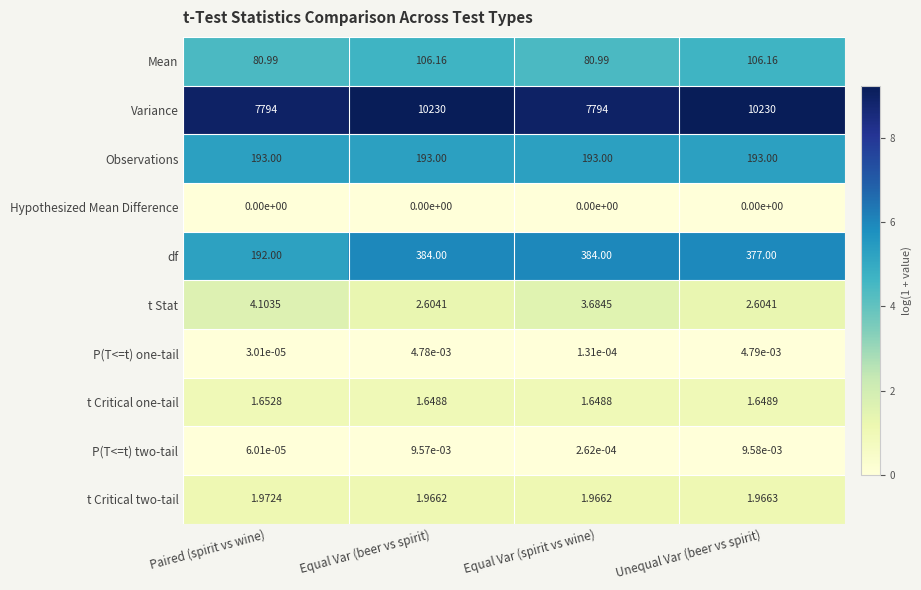

Which series has the widest spread of values?

Variance